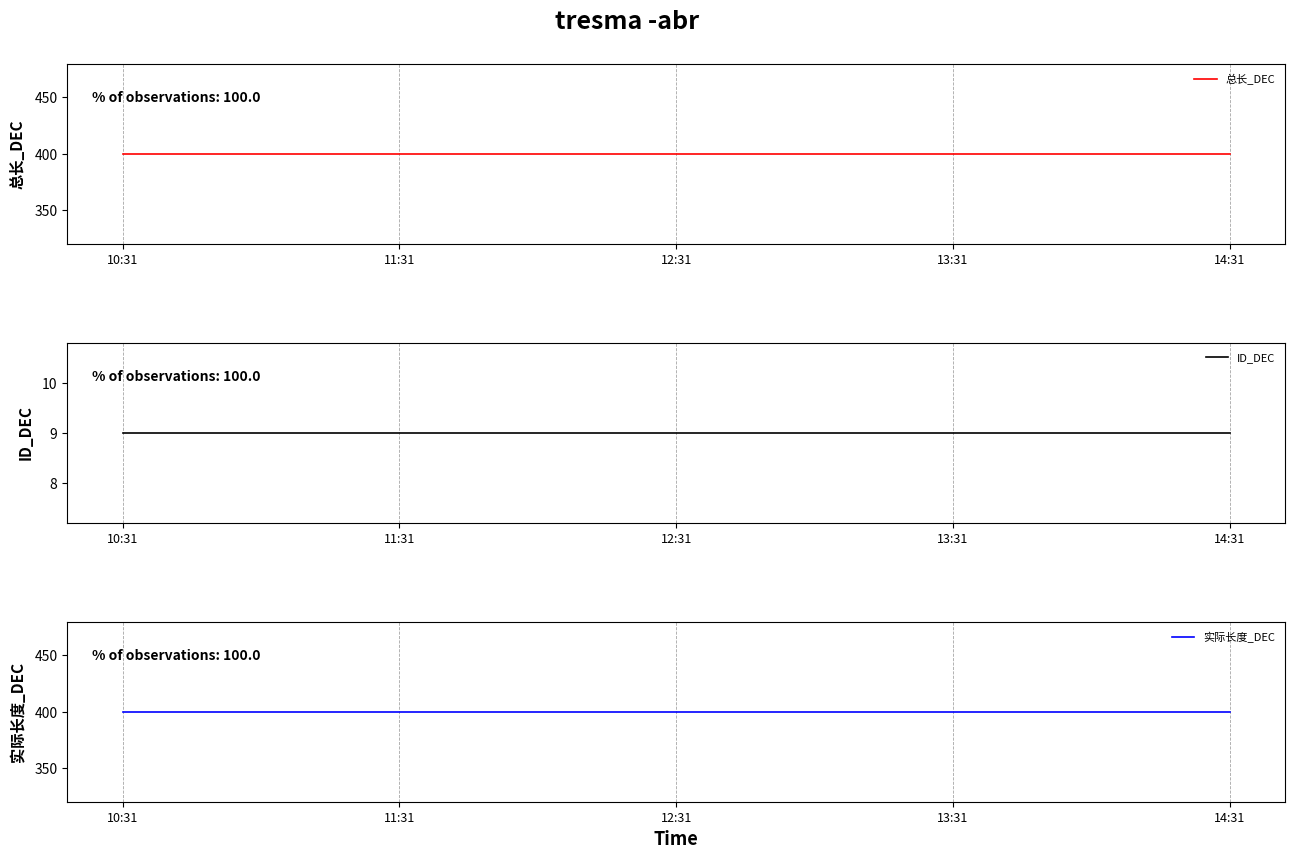

Reading left to right, what are all the values shown in this chart?

总长_DEC: 10:31=400	11:31=400	12:31=400	13:31=400	14:31=400
ID_DEC: 10:31=9	11:31=9	12:31=9	13:31=9	14:31=9
实际长度_DEC: 10:31=400	11:31=400	12:31=400	13:31=400	14:31=400